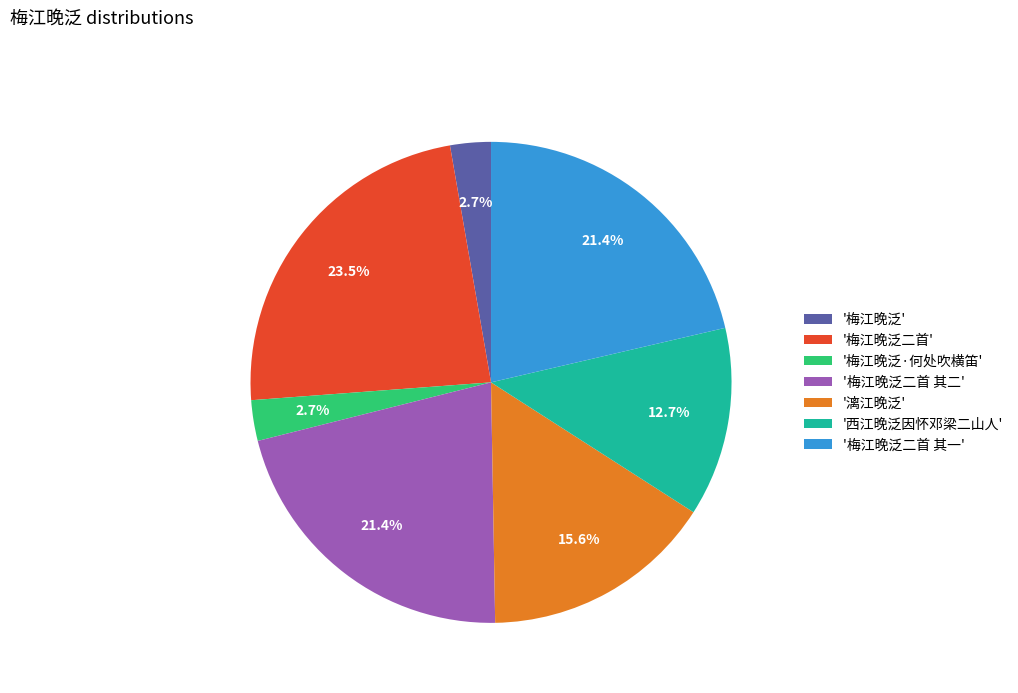

Which slice is the largest?

'梅江晚泛二首'